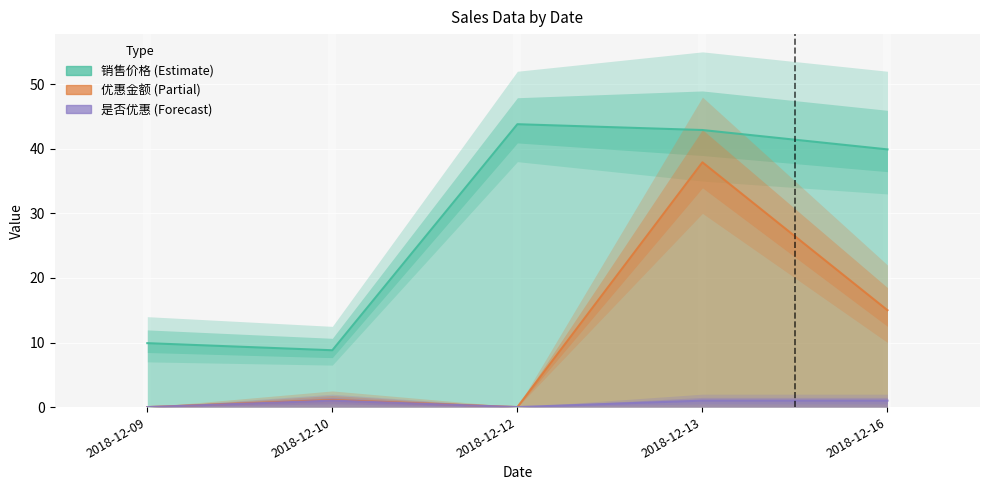

Is it true that 销售价格 equals 42.9 at 2018-12-13?

True